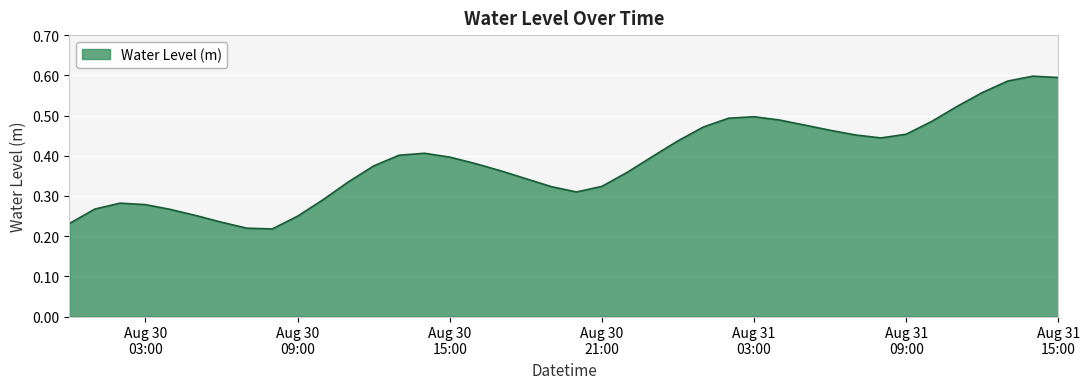

Reading right to left, transcribe all the data shown in this chart.

0.6	0.6	0.6	0.6	0.5	0.5	0.5	0.4	0.5	0.5	0.5	0.5	0.5	0.5	0.5	0.4	0.4	0.4	0.3	0.3	0.3	0.3	0.4	0.4	0.4	0.4	0.4	0.4	0.3	0.3	0.2	0.2	0.2	0.2	0.3	0.3	0.3	0.3	0.3	0.2